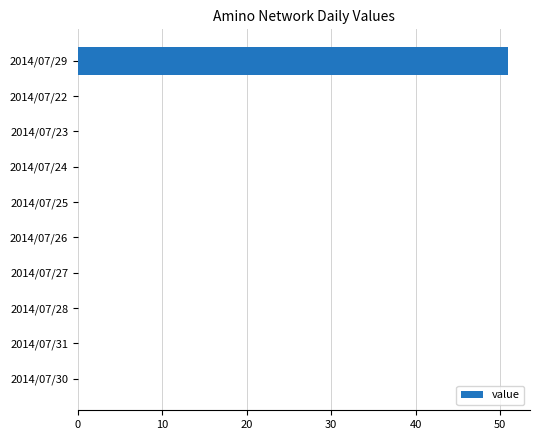

What is the sum of all values?

51